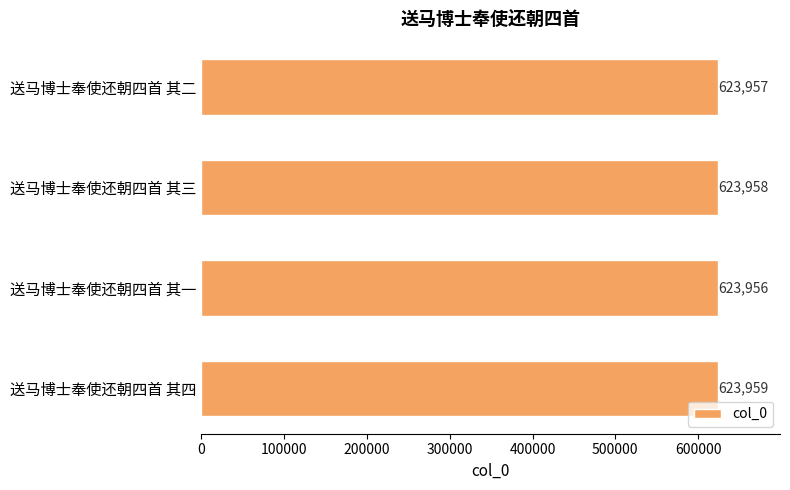

Are the bars grouped side by side (vs. stacked)?

No